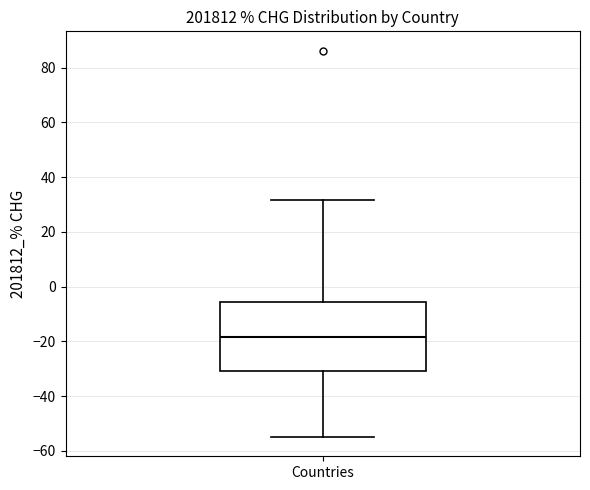

Read this box plot against the y-axis: the position of the median line, the range covered by the box, and the ends of both whiskers. The values are not printed on the chart, so give them approximately, as read against the axis.

median -18, box -30 to -6, whiskers -54 to 32